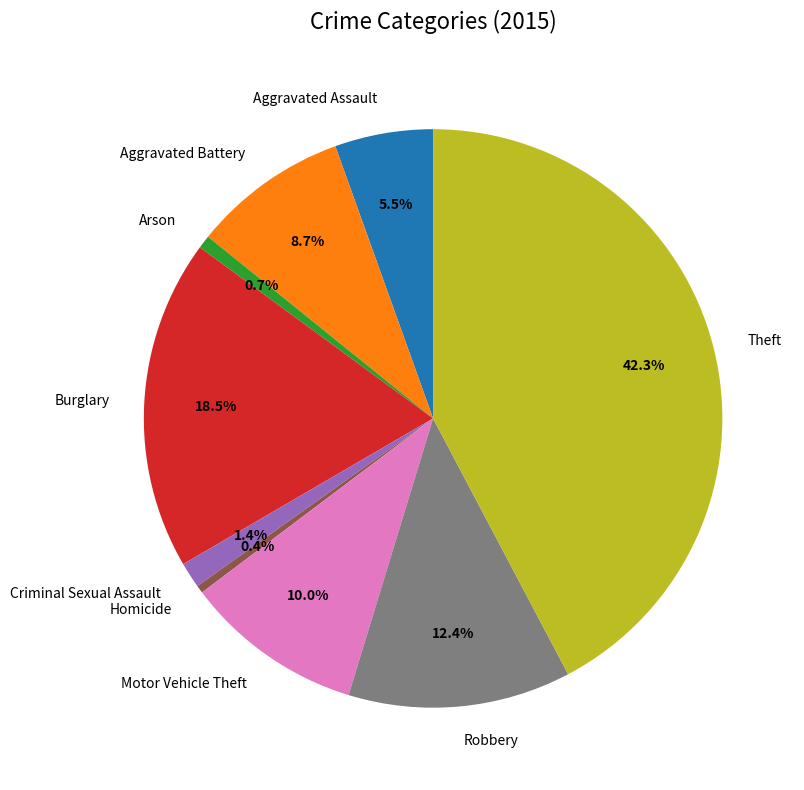

Is Aggravated Assault the majority of the pie?

No